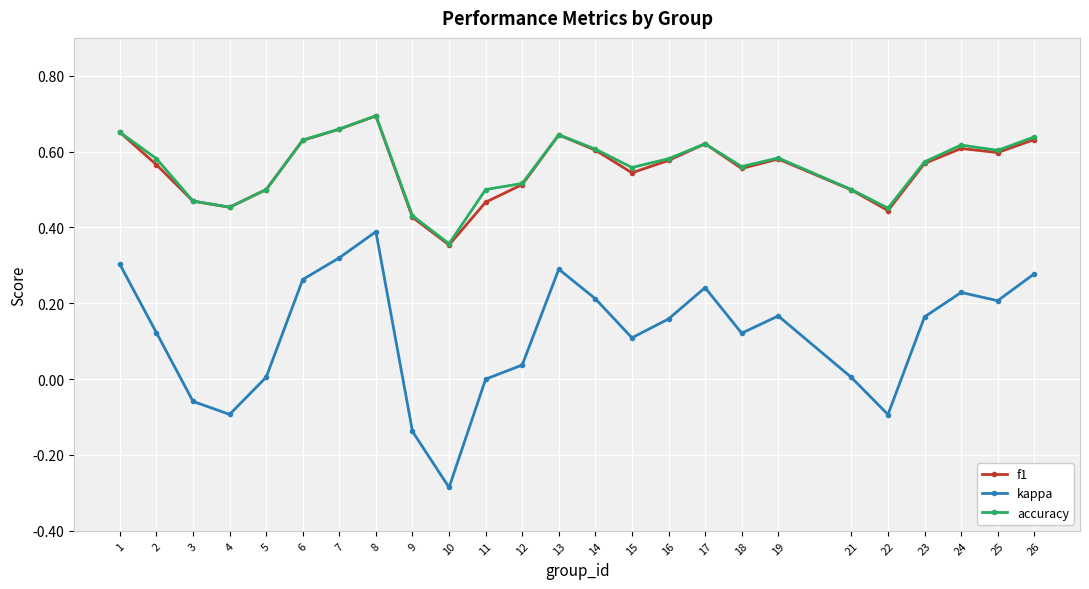

Is the value of f1 at 6 greater than the value of accuracy at 18?

Yes